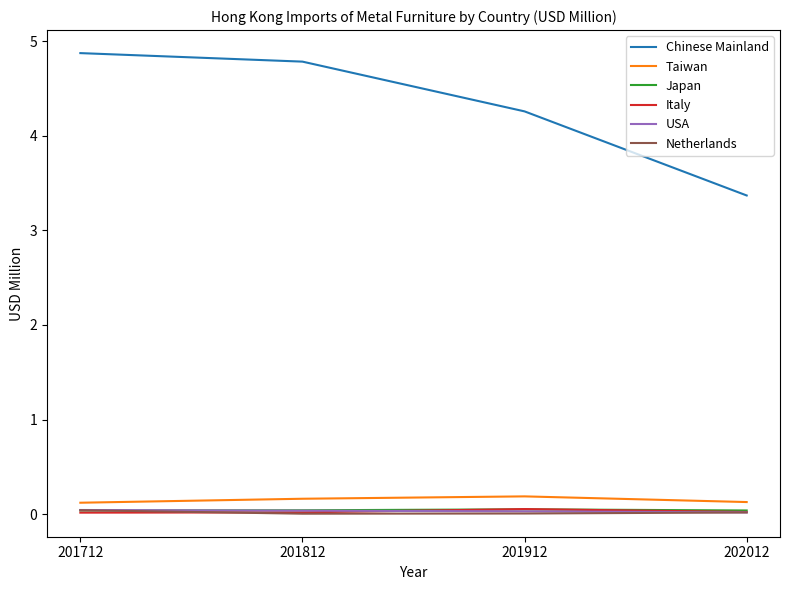

How many interior local peaks does the Taiwan series have?

1